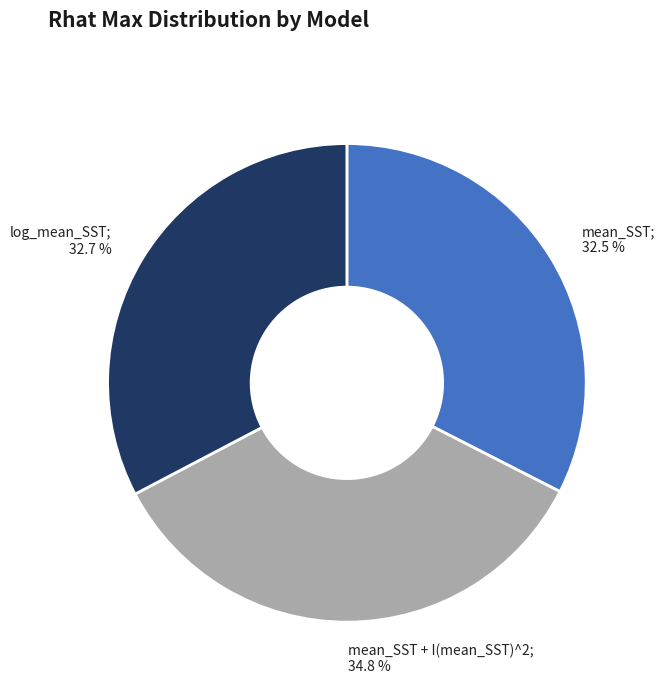

Count the number of slices in the pie.

3